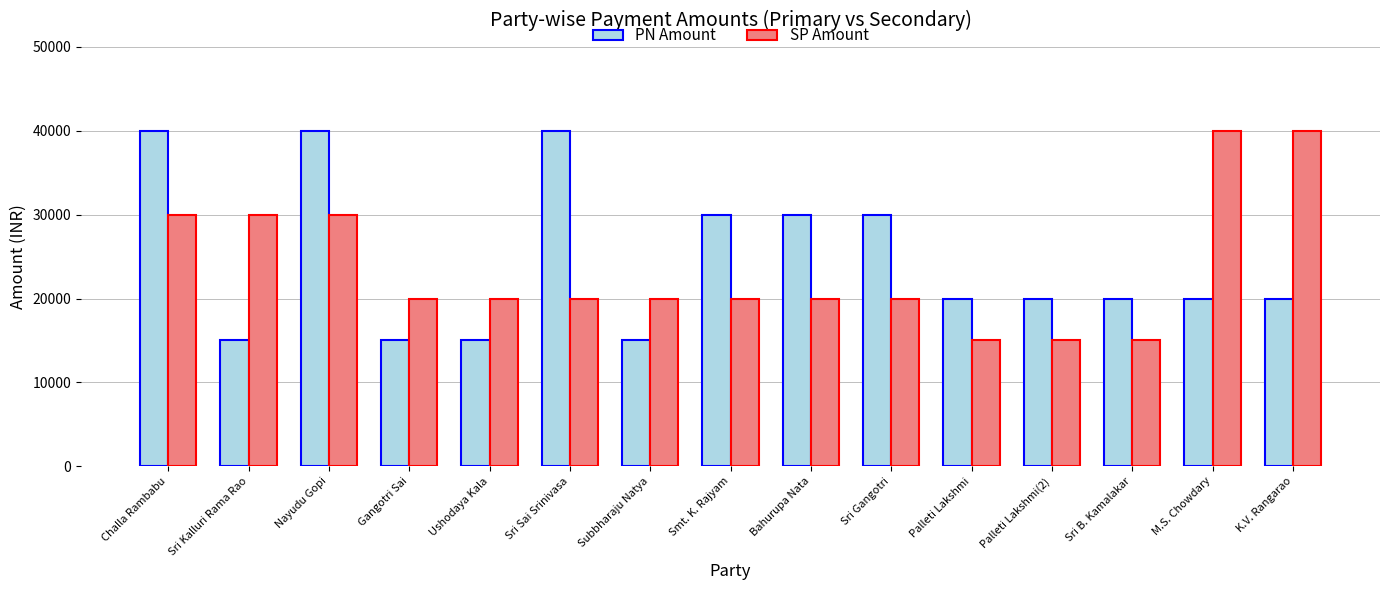

Reading left to right, what are all the values shown in this chart?

PN Amount: Challa Rambabu=40000	Sri Kalluri Rama Rao=15000	Nayudu Gopi=40000	Gangotri Sai=15000	Ushodaya Kala=15000	Sri Sai Srinivasa=40000	Subbharaju Natya=15000	Smt. K. Rajyam=30000	Bahurupa Nata=30000	Sri Gangotri=30000	Palleti Lakshmi=20000	Palleti Lakshmi(2)=20000	Sri B. Kamalakar=20000	M.S. Chowdary=20000	K.V. Rangarao=20000
SP Amount: Challa Rambabu=30000	Sri Kalluri Rama Rao=30000	Nayudu Gopi=30000	Gangotri Sai=20000	Ushodaya Kala=20000	Sri Sai Srinivasa=20000	Subbharaju Natya=20000	Smt. K. Rajyam=20000	Bahurupa Nata=20000	Sri Gangotri=20000	Palleti Lakshmi=15000	Palleti Lakshmi(2)=15000	Sri B. Kamalakar=15000	M.S. Chowdary=40000	K.V. Rangarao=40000